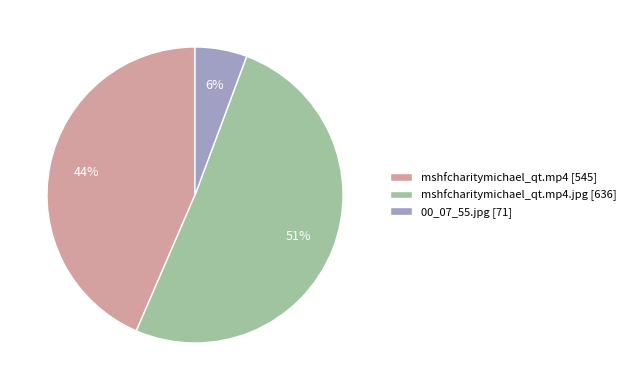

How many slices are in this pie chart?

3